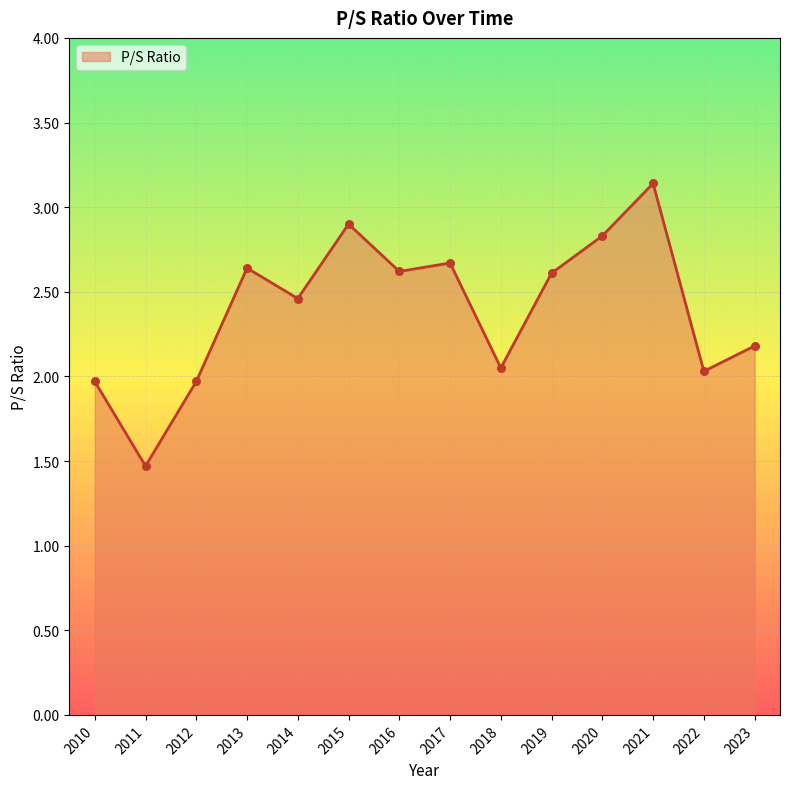

What is the change in value from 2011 to 2023?

+0.7